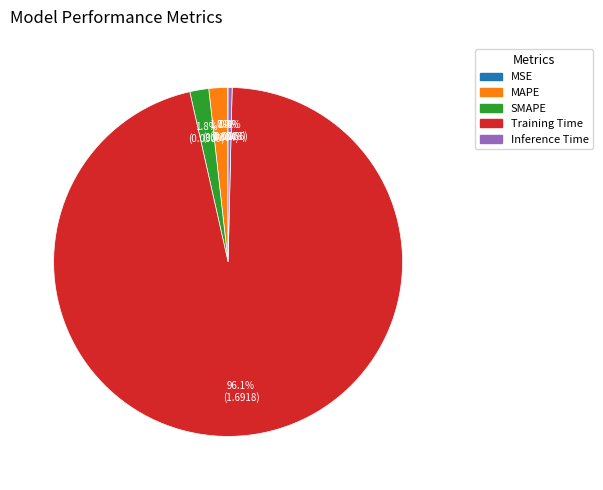

To the nearest percent, what is the difference between the Training Time and MAPE slice percentages?

94%